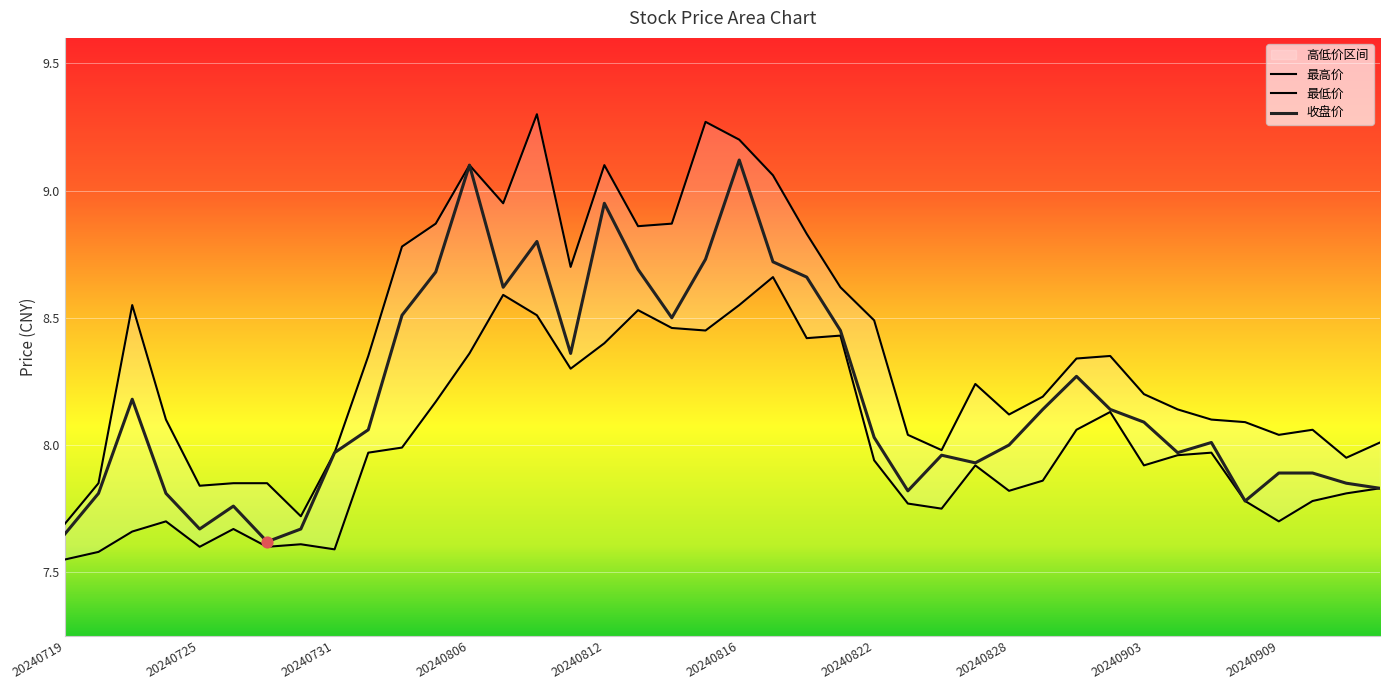

At which category is the sum across all series the highest?

20240816